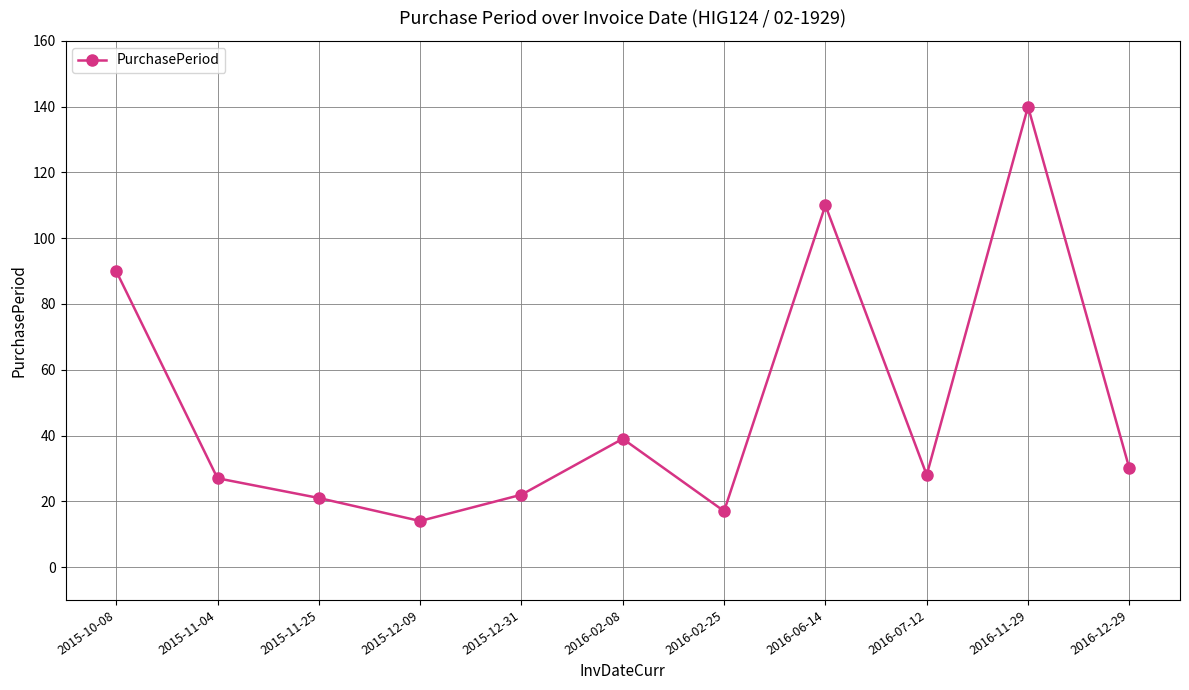

True or false: the data shows 39 at 2016-02-08.

True